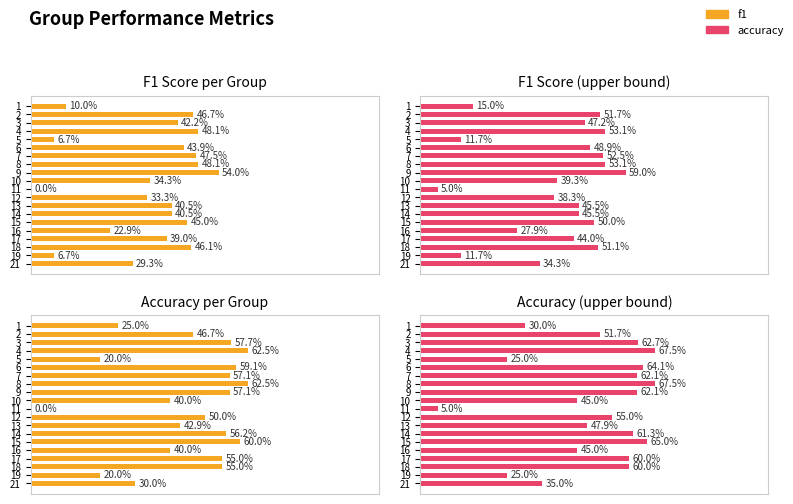

Rank the series by their maximum value, from lowest to highest.

f1, f1_upper, accuracy, accuracy_upper